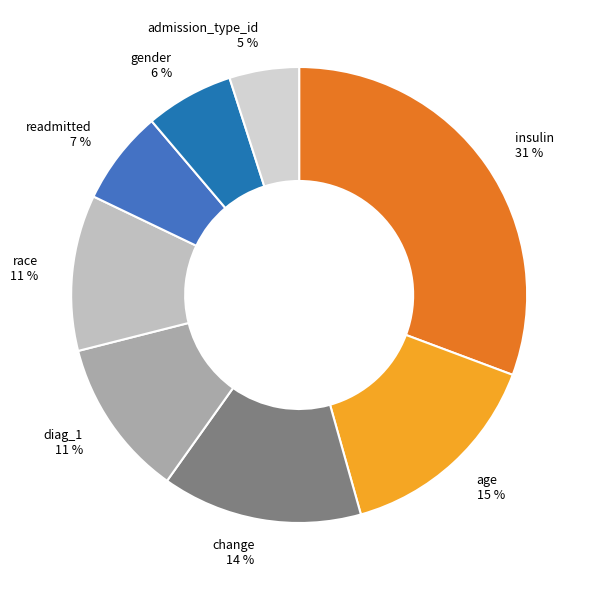

To the nearest percent, what is the difference between the age and diag_1 slice percentages?

4%